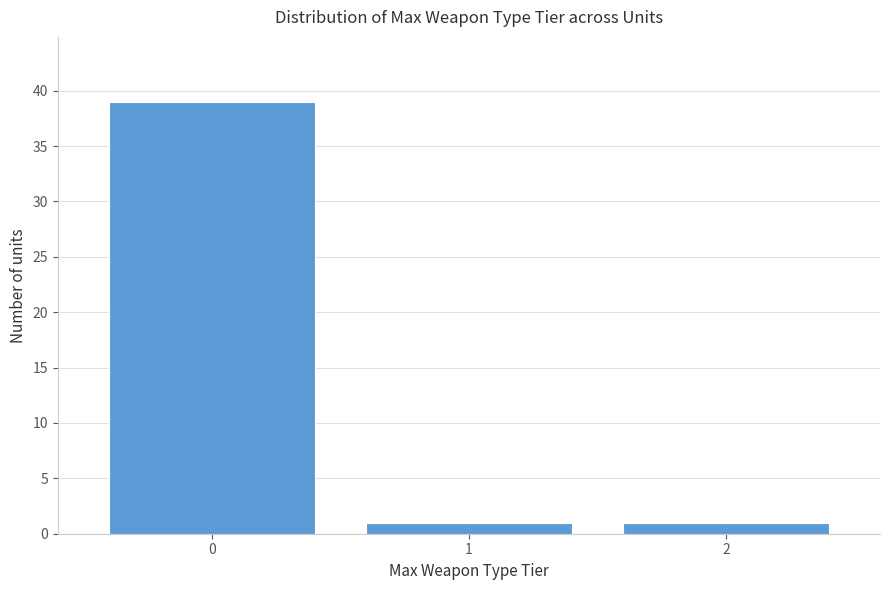

Reading left to right, extract all data points from this chart.

0=39	1=1	2=1